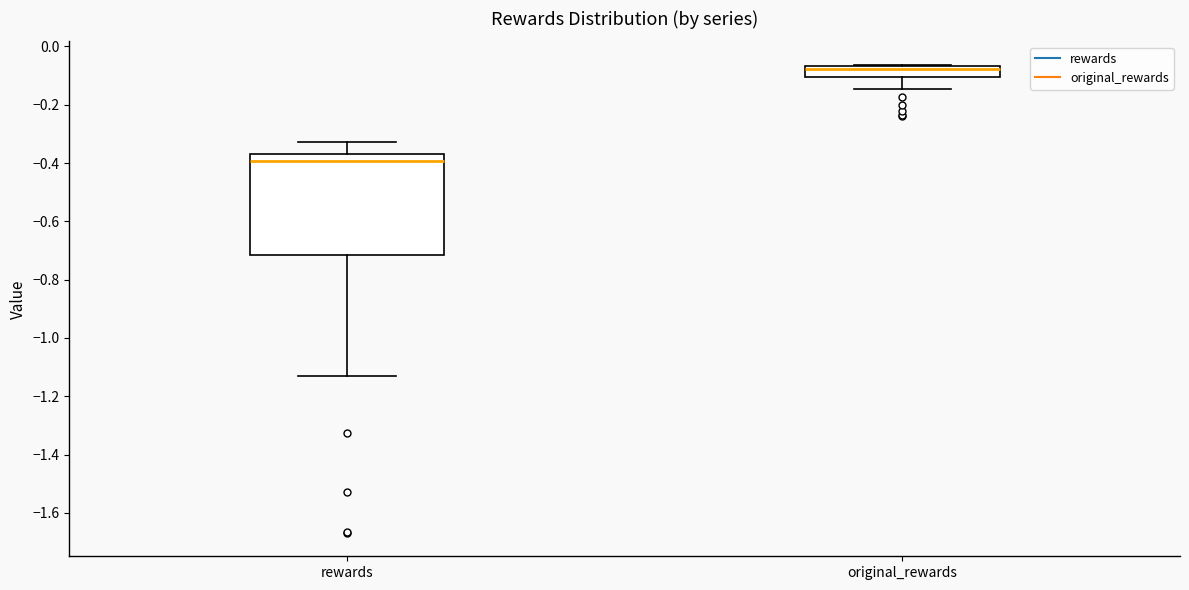

Which box is the tallest, from its lower edge to its upper edge?

rewards